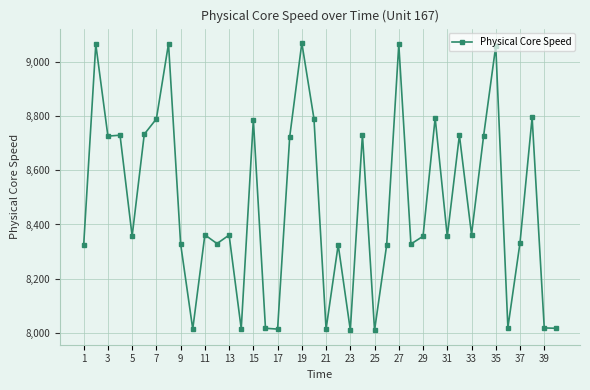

True or false: there are more than 0 points higher than both neighbors.

True